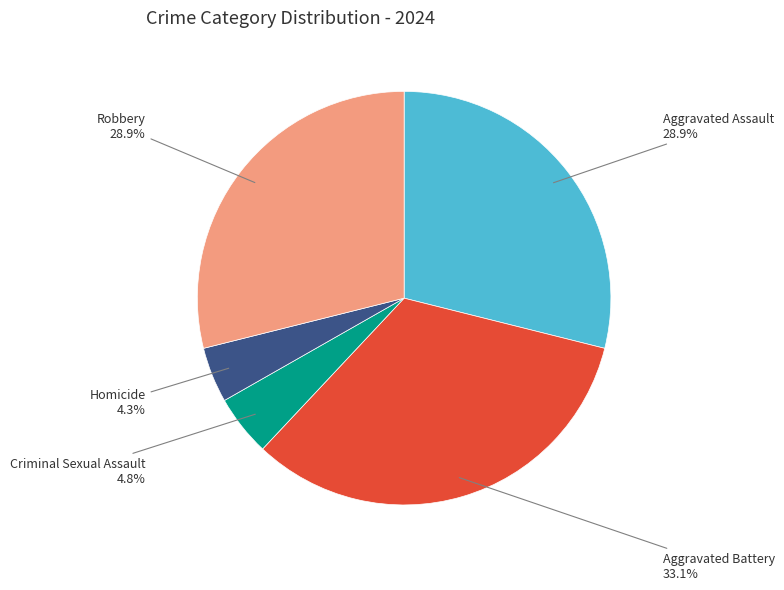

To the nearest percent, what percentage of the pie is Criminal Sexual Assault?

5%